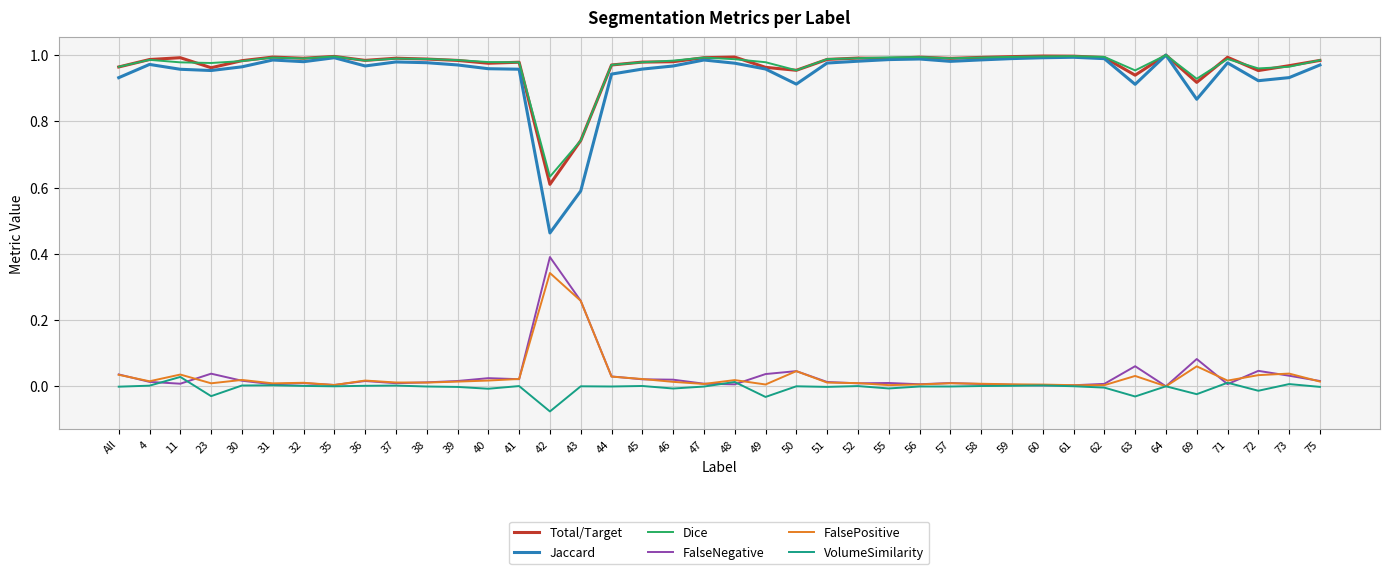

Which label corresponds to the smallest value in the chart?

42